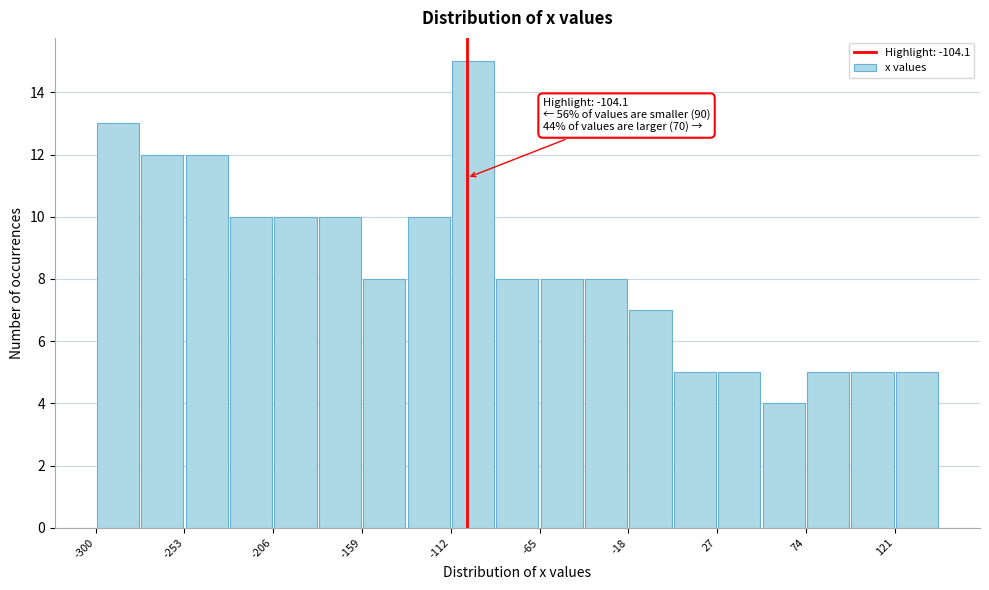

Which range on the x-axis has the tallest bar?

-115 to -90